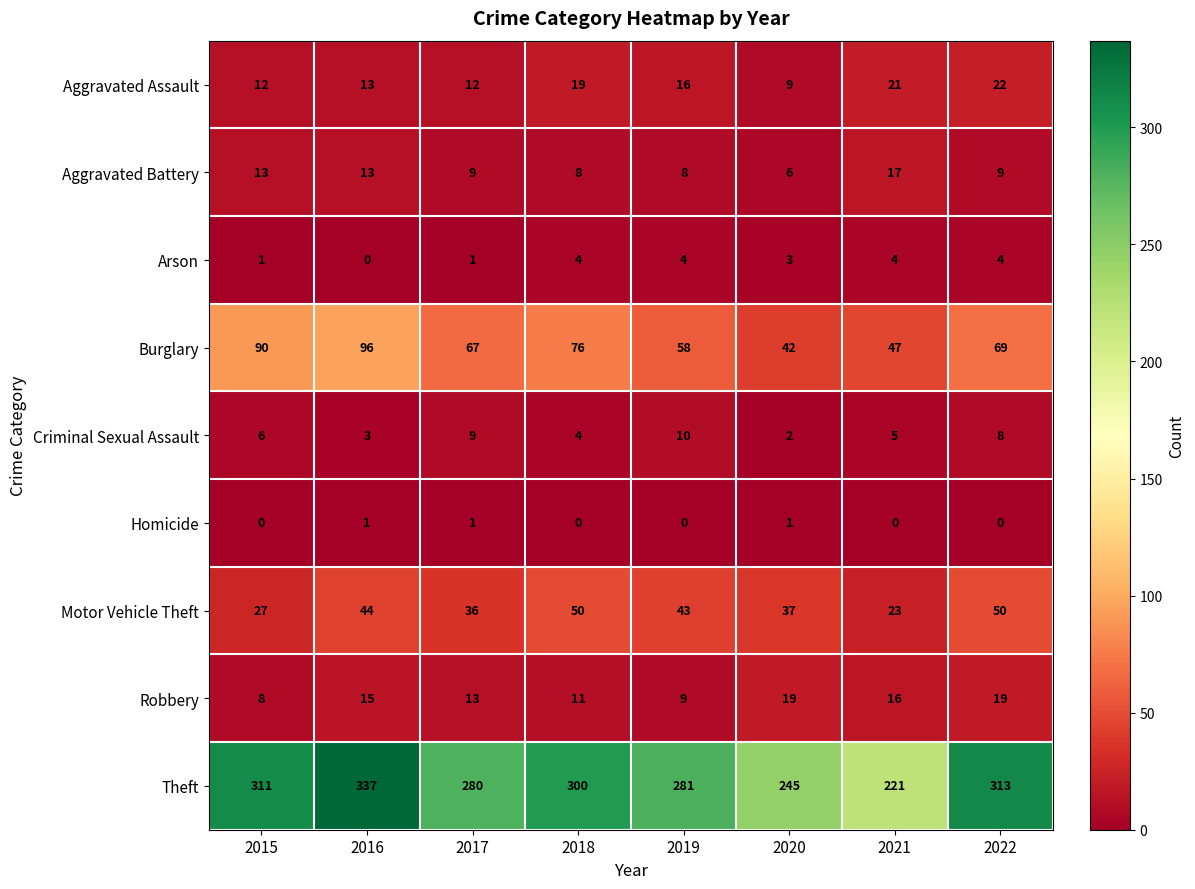

What value does the Theft series have at 2016, to the nearest 10?

340